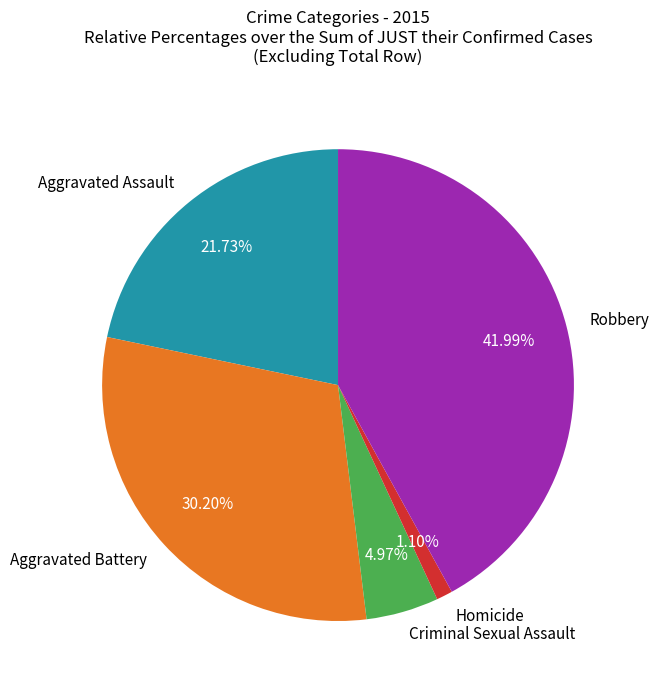

Which has a higher value, Aggravated Battery or Aggravated Assault?

Aggravated Battery